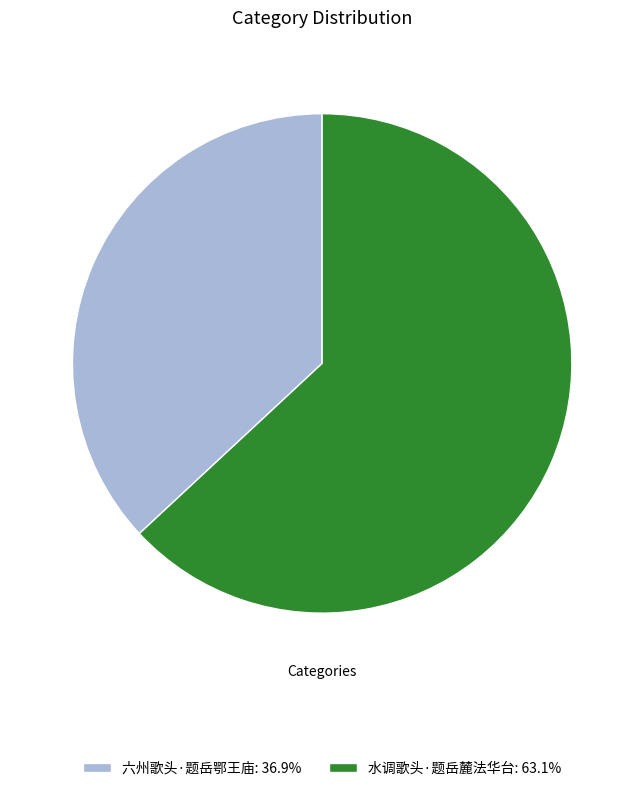

Which slice represents more than half of the pie?

水调歌头·题岳麓法华台